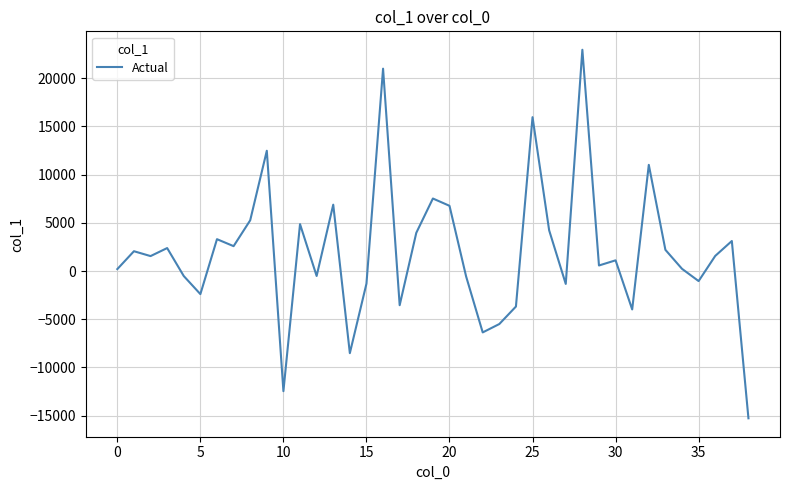

How many values are below zero?

15